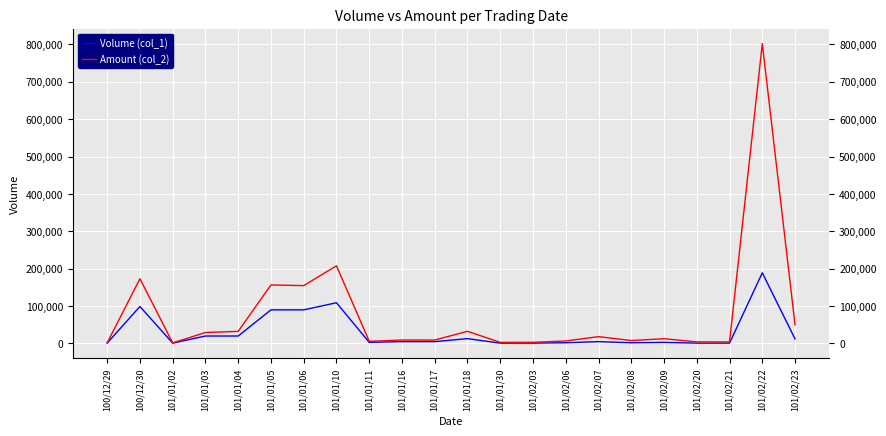

How many lines are shown in the chart?

2